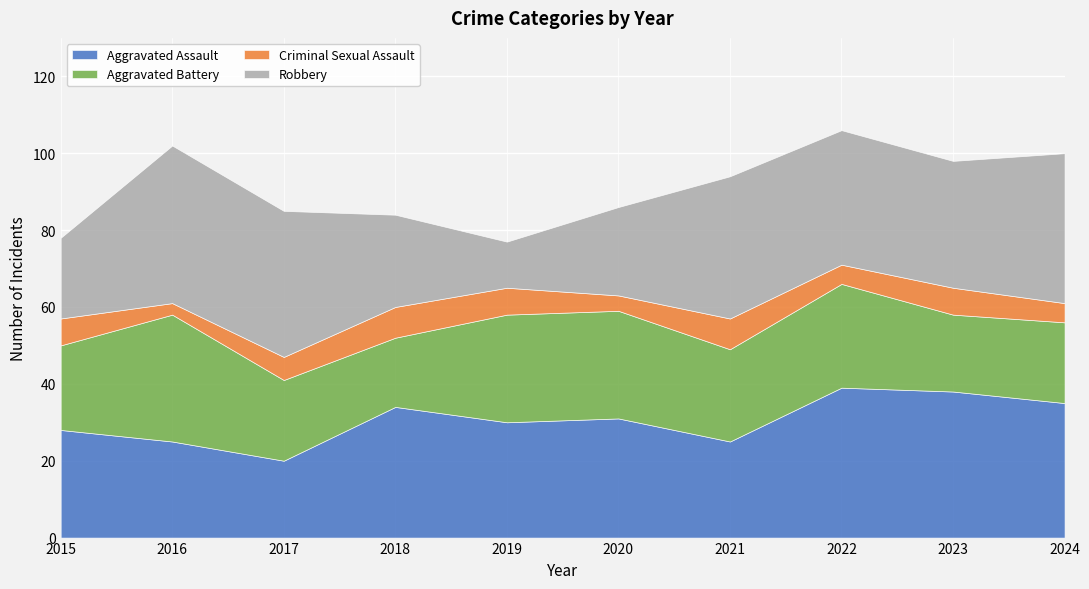

Which has a higher value, 2018 or 2021?

2018